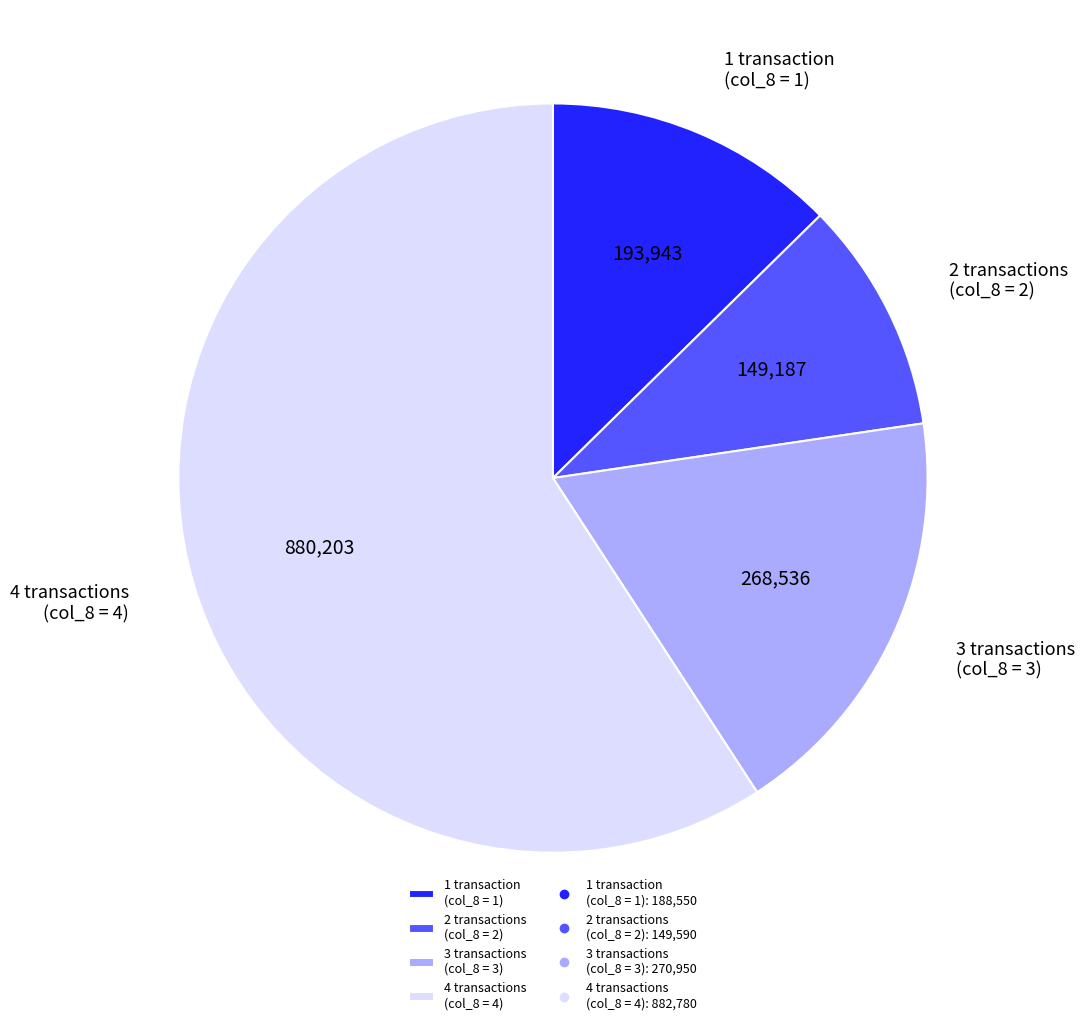

How many segments does this pie chart have?

4